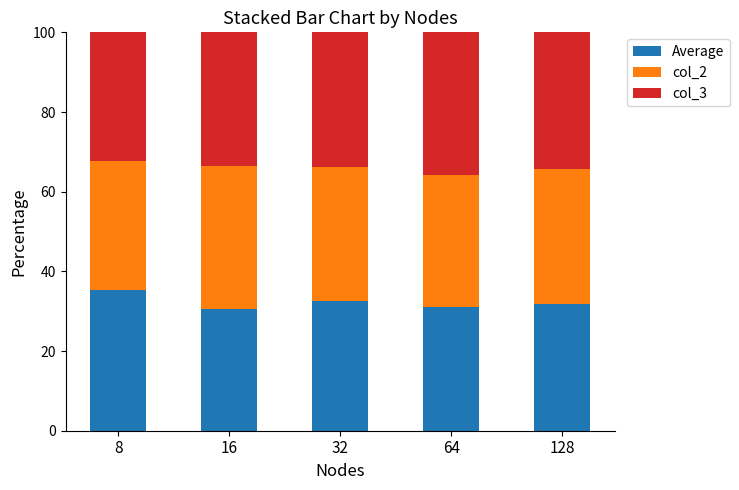

Reading right to left, transcribe the values for Average.

31.9	31.0	32.6	30.5	35.4